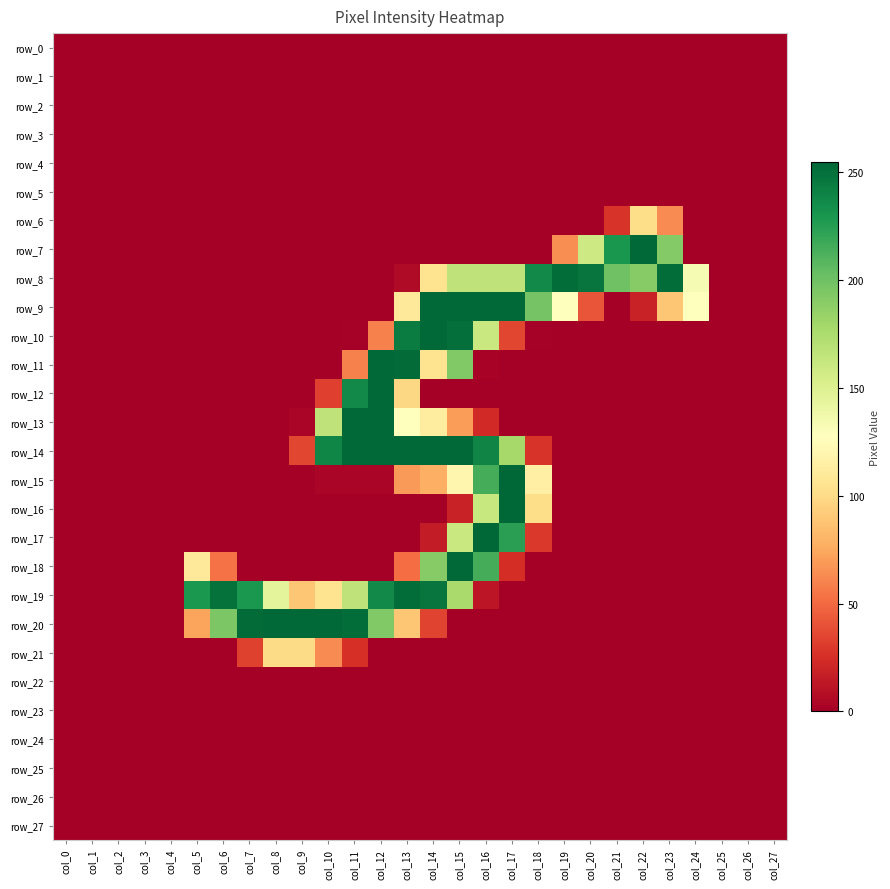

Reading left to right, transcribe all the data shown in this chart.

row_0: col_0=0	col_1=0	col_2=0	col_3=0	col_4=0	col_5=0	col_6=0	col_7=0	col_8=0	col_9=0	col_10=0	col_11=0	col_12=0	col_13=0	col_14=0	col_15=0	col_16=0	col_17=0	col_18=0	col_19=0	col_20=0	col_21=0	col_22=0	col_23=0	col_24=0	col_25=0	col_26=0	col_27=0
row_1: col_0=0	col_1=0	col_2=0	col_3=0	col_4=0	col_5=0	col_6=0	col_7=0	col_8=0	col_9=0	col_10=0	col_11=0	col_12=0	col_13=0	col_14=0	col_15=0	col_16=0	col_17=0	col_18=0	col_19=0	col_20=0	col_21=0	col_22=0	col_23=0	col_24=0	col_25=0	col_26=0	col_27=0
row_2: col_0=0	col_1=0	col_2=0	col_3=0	col_4=0	col_5=0	col_6=0	col_7=0	col_8=0	col_9=0	col_10=0	col_11=0	col_12=0	col_13=0	col_14=0	col_15=0	col_16=0	col_17=0	col_18=0	col_19=0	col_20=0	col_21=0	col_22=0	col_23=0	col_24=0	col_25=0	col_26=0	col_27=0
row_3: col_0=0	col_1=0	col_2=0	col_3=0	col_4=0	col_5=0	col_6=0	col_7=0	col_8=0	col_9=0	col_10=0	col_11=0	col_12=0	col_13=0	col_14=0	col_15=0	col_16=0	col_17=0	col_18=0	col_19=0	col_20=0	col_21=0	col_22=0	col_23=0	col_24=0	col_25=0	col_26=0	col_27=0
row_4: col_0=0	col_1=0	col_2=0	col_3=0	col_4=0	col_5=0	col_6=0	col_7=0	col_8=0	col_9=0	col_10=0	col_11=0	col_12=0	col_13=0	col_14=0	col_15=0	col_16=0	col_17=0	col_18=0	col_19=0	col_20=0	col_21=0	col_22=0	col_23=0	col_24=0	col_25=0	col_26=0	col_27=0
row_5: col_0=0	col_1=0	col_2=0	col_3=0	col_4=0	col_5=0	col_6=0	col_7=0	col_8=0	col_9=0	col_10=0	col_11=0	col_12=0	col_13=0	col_14=0	col_15=0	col_16=0	col_17=0	col_18=0	col_19=0	col_20=0	col_21=0	col_22=0	col_23=0	col_24=0	col_25=0	col_26=0	col_27=0
row_6: col_0=0	col_1=0	col_2=0	col_3=0	col_4=0	col_5=0	col_6=0	col_7=0	col_8=0	col_9=0	col_10=0	col_11=0	col_12=0	col_13=0	col_14=0	col_15=0	col_16=0	col_17=0	col_18=0	col_19=0	col_20=0	col_21=27	col_22=101	col_23=63	col_24=0	col_25=0	col_26=0	col_27=0
row_7: col_0=0	col_1=0	col_2=0	col_3=0	col_4=0	col_5=0	col_6=0	col_7=0	col_8=0	col_9=0	col_10=0	col_11=0	col_12=0	col_13=0	col_14=0	col_15=0	col_16=0	col_17=0	col_18=0	col_19=64	col_20=159	col_21=230	col_22=254	col_23=192	col_24=0	col_25=0	col_26=0	col_27=0
row_8: col_0=0	col_1=0	col_2=0	col_3=0	col_4=0	col_5=0	col_6=0	col_7=0	col_8=0	col_9=0	col_10=0	col_11=0	col_12=0	col_13=6	col_14=105	col_15=166	col_16=166	col_17=166	col_18=237	col_19=252	col_20=248	col_21=200	col_22=191	col_23=252	col_24=133	col_25=0	col_26=0	col_27=0
row_9: col_0=0	col_1=0	col_2=0	col_3=0	col_4=0	col_5=0	col_6=0	col_7=0	col_8=0	col_9=0	col_10=0	col_11=0	col_12=0	col_13=109	col_14=254	col_15=254	col_16=254	col_17=254	col_18=198	col_19=128	col_20=41	col_21=0	col_22=18	col_23=89	col_24=128	col_25=0	col_26=0	col_27=0
row_10: col_0=0	col_1=0	col_2=0	col_3=0	col_4=0	col_5=0	col_6=0	col_7=0	col_8=0	col_9=0	col_10=0	col_11=1	col_12=59	col_13=244	col_14=254	col_15=251	col_16=161	col_17=35	col_18=1	col_19=0	col_20=0	col_21=0	col_22=0	col_23=0	col_24=0	col_25=0	col_26=0	col_27=0
row_11: col_0=0	col_1=0	col_2=0	col_3=0	col_4=0	col_5=0	col_6=0	col_7=0	col_8=0	col_9=0	col_10=0	col_11=59	col_12=254	col_13=253	col_14=105	col_15=193	col_16=2	col_17=0	col_18=0	col_19=0	col_20=0	col_21=0	col_22=0	col_23=0	col_24=0	col_25=0	col_26=0	col_27=0
row_12: col_0=0	col_1=0	col_2=0	col_3=0	col_4=0	col_5=0	col_6=0	col_7=0	col_8=0	col_9=0	col_10=32	col_11=237	col_12=254	col_13=98	col_14=0	col_15=0	col_16=0	col_17=0	col_18=0	col_19=0	col_20=0	col_21=0	col_22=0	col_23=0	col_24=0	col_25=0	col_26=0	col_27=0
row_13: col_0=0	col_1=0	col_2=0	col_3=0	col_4=0	col_5=0	col_6=0	col_7=0	col_8=0	col_9=3	col_10=166	col_11=254	col_12=254	col_13=128	col_14=112	col_15=70	col_16=22	col_17=0	col_18=0	col_19=0	col_20=0	col_21=0	col_22=0	col_23=0	col_24=0	col_25=0	col_26=0	col_27=0
row_14: col_0=0	col_1=0	col_2=0	col_3=0	col_4=0	col_5=0	col_6=0	col_7=0	col_8=0	col_9=35	col_10=239	col_11=254	col_12=254	col_13=254	col_14=254	col_15=254	col_16=240	col_17=178	col_18=27	col_19=0	col_20=0	col_21=0	col_22=0	col_23=0	col_24=0	col_25=0	col_26=0	col_27=0
row_15: col_0=0	col_1=0	col_2=0	col_3=0	col_4=0	col_5=0	col_6=0	col_7=0	col_8=0	col_9=0	col_10=3	col_11=3	col_12=3	col_13=69	col_14=78	col_15=120	col_16=215	col_17=255	col_18=115	col_19=0	col_20=0	col_21=0	col_22=0	col_23=0	col_24=0	col_25=0	col_26=0	col_27=0
row_16: col_0=0	col_1=0	col_2=0	col_3=0	col_4=0	col_5=0	col_6=0	col_7=0	col_8=0	col_9=0	col_10=0	col_11=0	col_12=0	col_13=0	col_14=0	col_15=18	col_16=162	col_17=255	col_18=101	col_19=0	col_20=0	col_21=0	col_22=0	col_23=0	col_24=0	col_25=0	col_26=0	col_27=0
row_17: col_0=0	col_1=0	col_2=0	col_3=0	col_4=0	col_5=0	col_6=0	col_7=0	col_8=0	col_9=0	col_10=0	col_11=0	col_12=0	col_13=0	col_14=15	col_15=161	col_16=255	col_17=224	col_18=29	col_19=0	col_20=0	col_21=0	col_22=0	col_23=0	col_24=0	col_25=0	col_26=0	col_27=0
row_18: col_0=0	col_1=0	col_2=0	col_3=0	col_4=0	col_5=109	col_6=53	col_7=0	col_8=0	col_9=0	col_10=0	col_11=0	col_12=0	col_13=51	col_14=191	col_15=254	col_16=215	col_17=24	col_18=0	col_19=0	col_20=0	col_21=0	col_22=0	col_23=0	col_24=0	col_25=0	col_26=0	col_27=0
row_19: col_0=0	col_1=0	col_2=0	col_3=0	col_4=0	col_5=229	col_6=250	col_7=229	col_8=145	col_9=89	col_10=105	col_11=166	col_12=237	col_13=252	col_14=248	col_15=177	col_16=12	col_17=0	col_18=0	col_19=0	col_20=0	col_21=0	col_22=0	col_23=0	col_24=0	col_25=0	col_26=0	col_27=0
row_20: col_0=0	col_1=0	col_2=0	col_3=0	col_4=0	col_5=73	col_6=195	col_7=253	col_8=254	col_9=254	col_10=254	col_11=252	col_12=193	col_13=89	col_14=34	col_15=0	col_16=0	col_17=0	col_18=0	col_19=0	col_20=0	col_21=0	col_22=0	col_23=0	col_24=0	col_25=0	col_26=0	col_27=0
row_21: col_0=0	col_1=0	col_2=0	col_3=0	col_4=0	col_5=0	col_6=0	col_7=33	col_8=100	col_9=100	col_10=63	col_11=25	col_12=0	col_13=0	col_14=0	col_15=0	col_16=0	col_17=0	col_18=0	col_19=0	col_20=0	col_21=0	col_22=0	col_23=0	col_24=0	col_25=0	col_26=0	col_27=0
row_22: col_0=0	col_1=0	col_2=0	col_3=0	col_4=0	col_5=0	col_6=0	col_7=0	col_8=0	col_9=0	col_10=0	col_11=0	col_12=0	col_13=0	col_14=0	col_15=0	col_16=0	col_17=0	col_18=0	col_19=0	col_20=0	col_21=0	col_22=0	col_23=0	col_24=0	col_25=0	col_26=0	col_27=0
row_23: col_0=0	col_1=0	col_2=0	col_3=0	col_4=0	col_5=0	col_6=0	col_7=0	col_8=0	col_9=0	col_10=0	col_11=0	col_12=0	col_13=0	col_14=0	col_15=0	col_16=0	col_17=0	col_18=0	col_19=0	col_20=0	col_21=0	col_22=0	col_23=0	col_24=0	col_25=0	col_26=0	col_27=0
row_24: col_0=0	col_1=0	col_2=0	col_3=0	col_4=0	col_5=0	col_6=0	col_7=0	col_8=0	col_9=0	col_10=0	col_11=0	col_12=0	col_13=0	col_14=0	col_15=0	col_16=0	col_17=0	col_18=0	col_19=0	col_20=0	col_21=0	col_22=0	col_23=0	col_24=0	col_25=0	col_26=0	col_27=0
row_25: col_0=0	col_1=0	col_2=0	col_3=0	col_4=0	col_5=0	col_6=0	col_7=0	col_8=0	col_9=0	col_10=0	col_11=0	col_12=0	col_13=0	col_14=0	col_15=0	col_16=0	col_17=0	col_18=0	col_19=0	col_20=0	col_21=0	col_22=0	col_23=0	col_24=0	col_25=0	col_26=0	col_27=0
row_26: col_0=0	col_1=0	col_2=0	col_3=0	col_4=0	col_5=0	col_6=0	col_7=0	col_8=0	col_9=0	col_10=0	col_11=0	col_12=0	col_13=0	col_14=0	col_15=0	col_16=0	col_17=0	col_18=0	col_19=0	col_20=0	col_21=0	col_22=0	col_23=0	col_24=0	col_25=0	col_26=0	col_27=0
row_27: col_0=0	col_1=0	col_2=0	col_3=0	col_4=0	col_5=0	col_6=0	col_7=0	col_8=0	col_9=0	col_10=0	col_11=0	col_12=0	col_13=0	col_14=0	col_15=0	col_16=0	col_17=0	col_18=0	col_19=0	col_20=0	col_21=0	col_22=0	col_23=0	col_24=0	col_25=0	col_26=0	col_27=0